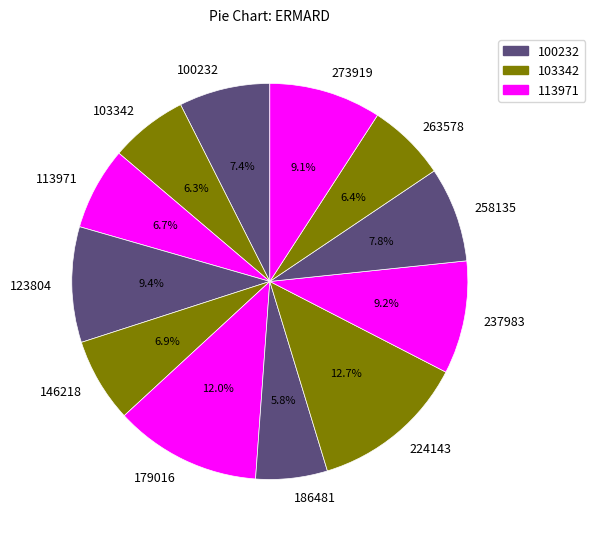

What is the ratio of the value at 123804 to the value at 273919?

1.0